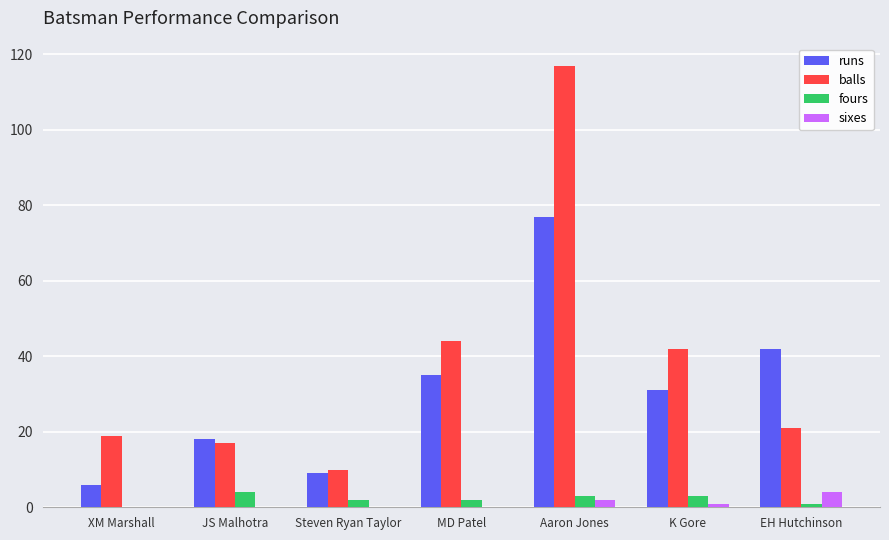

How many values in fours are above zero?

6